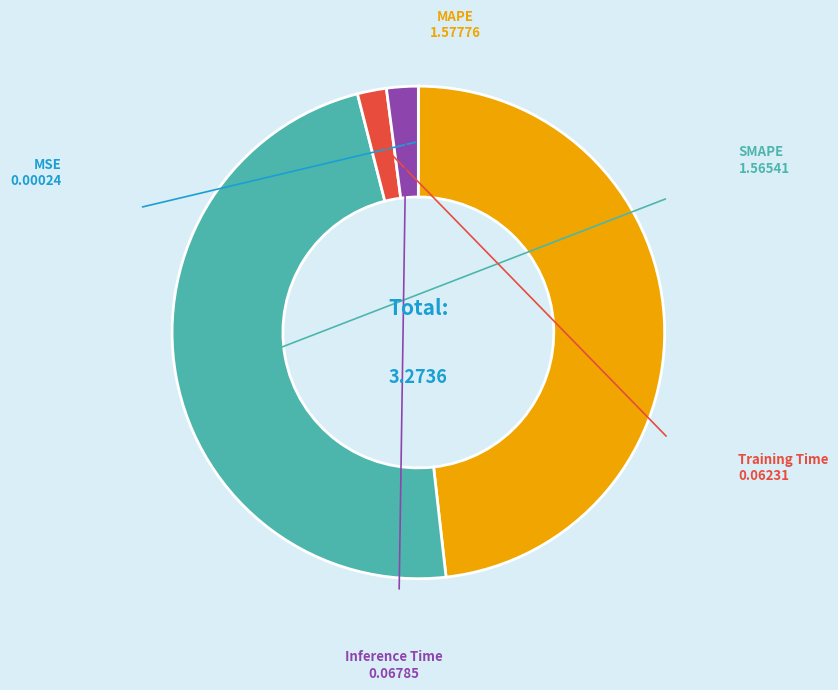

Does any single category account for the majority?

No